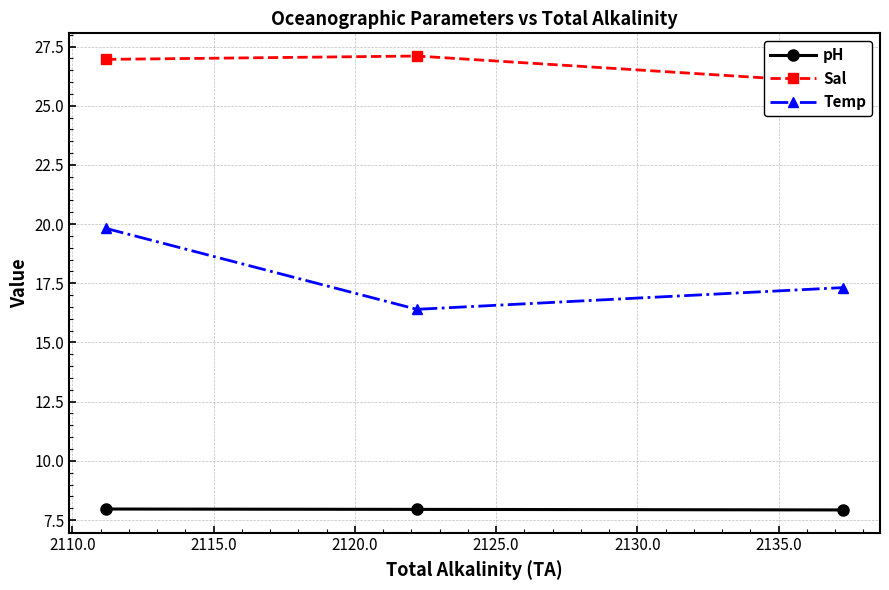

What is the maximum value for Temp?

19.8